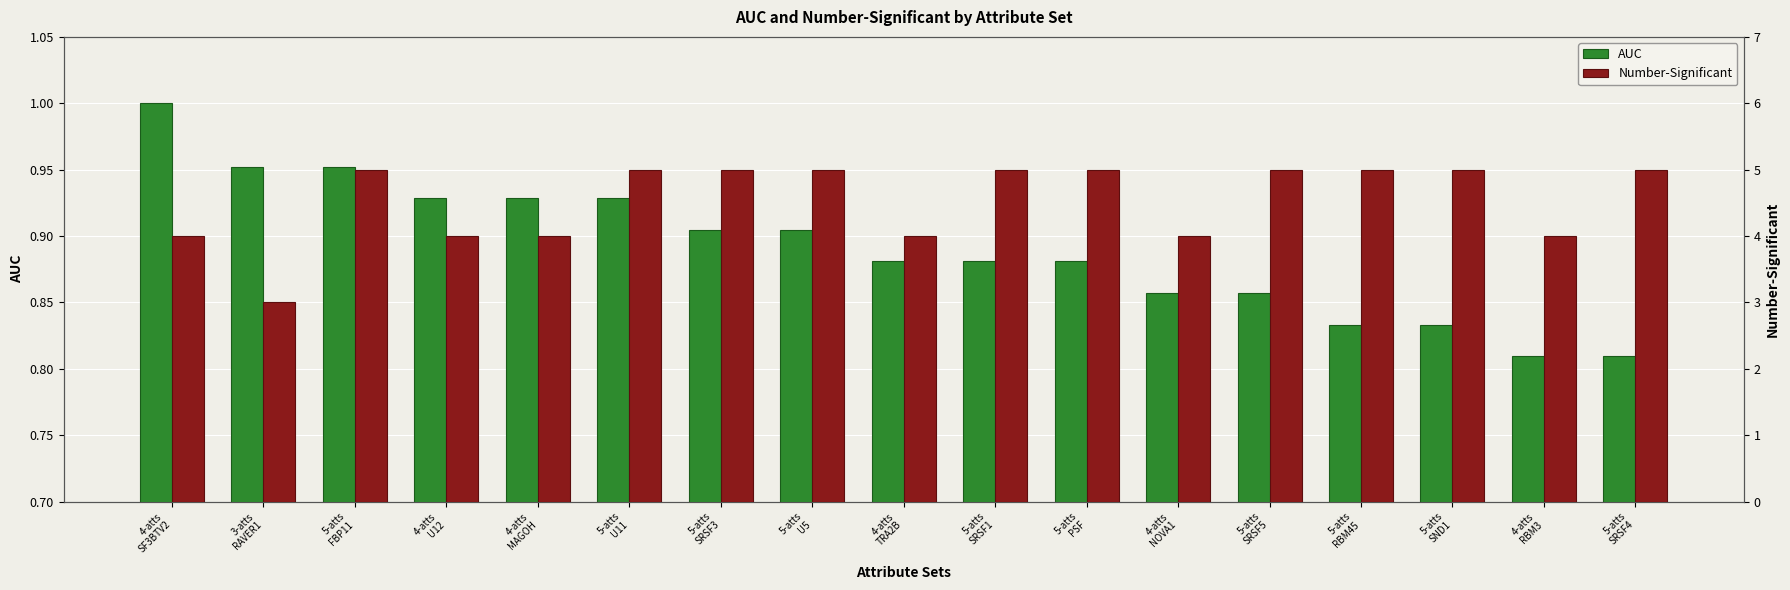

Count the number of data series in this chart.

2